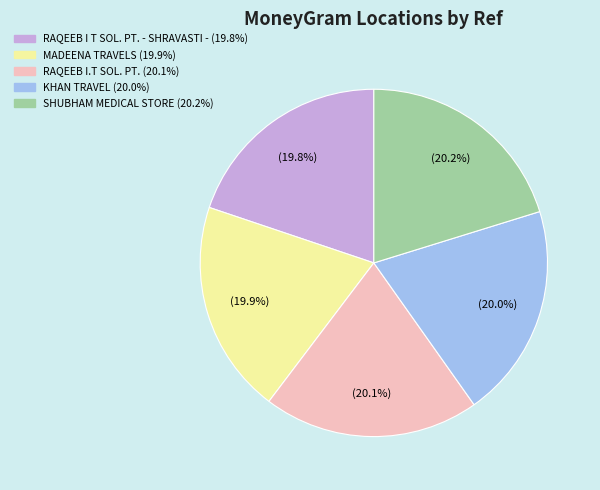

Is there any slice that represents more than half of the pie?

No